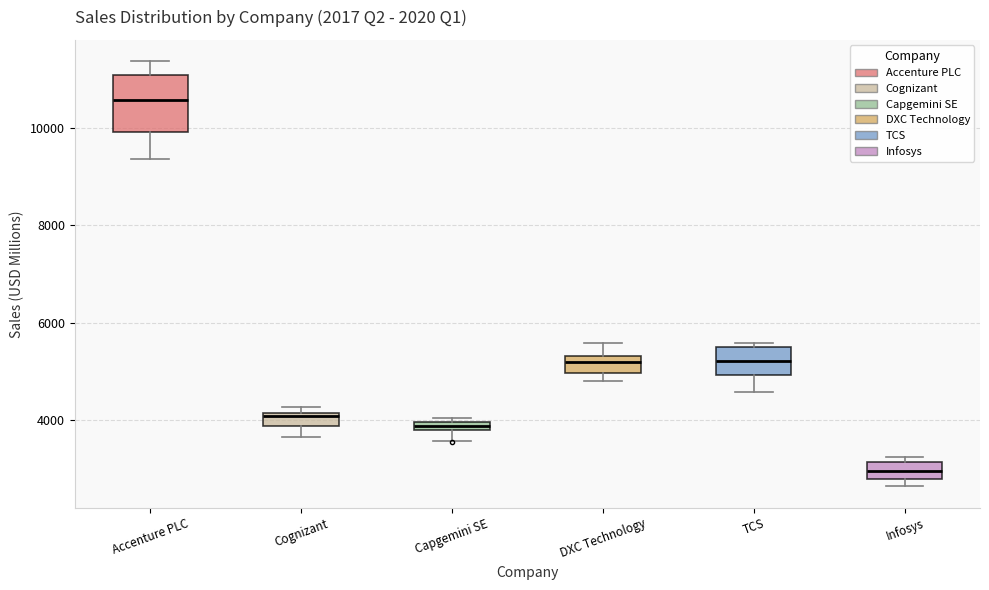

Where is the lower edge of the box for DXC Technology on the y-axis? The values are not printed on the chart, so give them approximately, as read against the axis.

5000